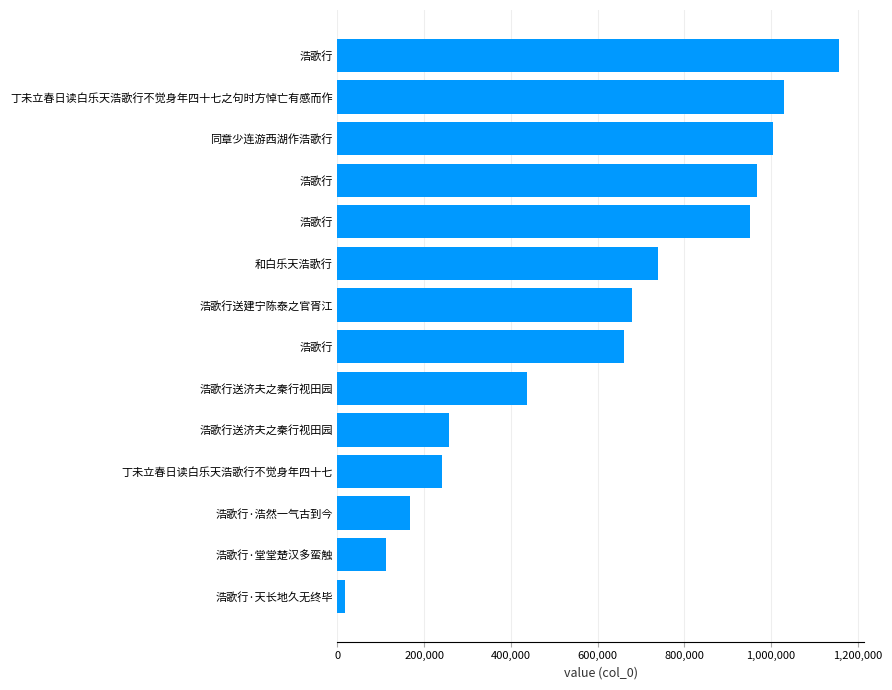

How many bars are there in total?

14